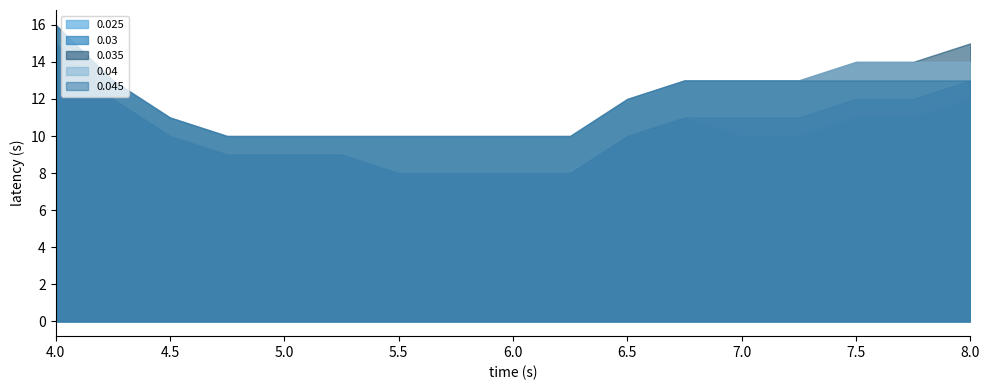

Reading left to right, extract all data points from this chart.

col_0: 4=4.0	4.25=4.2	4.5=4.5	4.75=4.8	5=5.0	5.25=5.2	5.5=5.5	5.75=5.8	6=6.0	6.25=6.2	6.5=6.5	6.75=6.8	7=7.0	7.25=7.2	7.5=7.5	7.75=7.8	8=8.0
0.03: 4=15.0	4.25=12.0	4.5=10.0	4.75=9.0	5=9.0	5.25=9.0	5.5=8.0	5.75=8.0	6=8.0	6.25=8.0	6.5=10.0	6.75=11.0	7=11.0	7.25=11.0	7.5=12.0	7.75=12.0	8=13.0
0.035: 4=16.0	4.25=13.0	4.5=11.0	4.75=10.0	5=10.0	5.25=10.0	5.5=10.0	5.75=10.0	6=10.0	6.25=10.0	6.5=12.0	6.75=13.0	7=13.0	7.25=13.0	7.5=14.0	7.75=14.0	8=15.0
0.025: 4=15.0	4.25=12.0	4.5=10.0	4.75=9.0	5=9.0	5.25=9.0	5.5=8.0	5.75=8.0	6=8.0	6.25=8.0	6.5=10.0	6.75=11.0	7=10.0	7.25=10.0	7.5=11.0	7.75=11.0	8=12.0
0.04: 4=16.0	4.25=13.0	4.5=11.0	4.75=10.0	5=10.0	5.25=10.0	5.5=10.0	5.75=10.0	6=10.0	6.25=10.0	6.5=12.0	6.75=13.0	7=13.0	7.25=13.0	7.5=14.0	7.75=14.0	8=14.0
0.045: 4=16.0	4.25=13.0	4.5=11.0	4.75=10.0	5=10.0	5.25=10.0	5.5=10.0	5.75=10.0	6=10.0	6.25=10.0	6.5=12.0	6.75=13.0	7=13.0	7.25=13.0	7.5=13.0	7.75=13.0	8=13.0